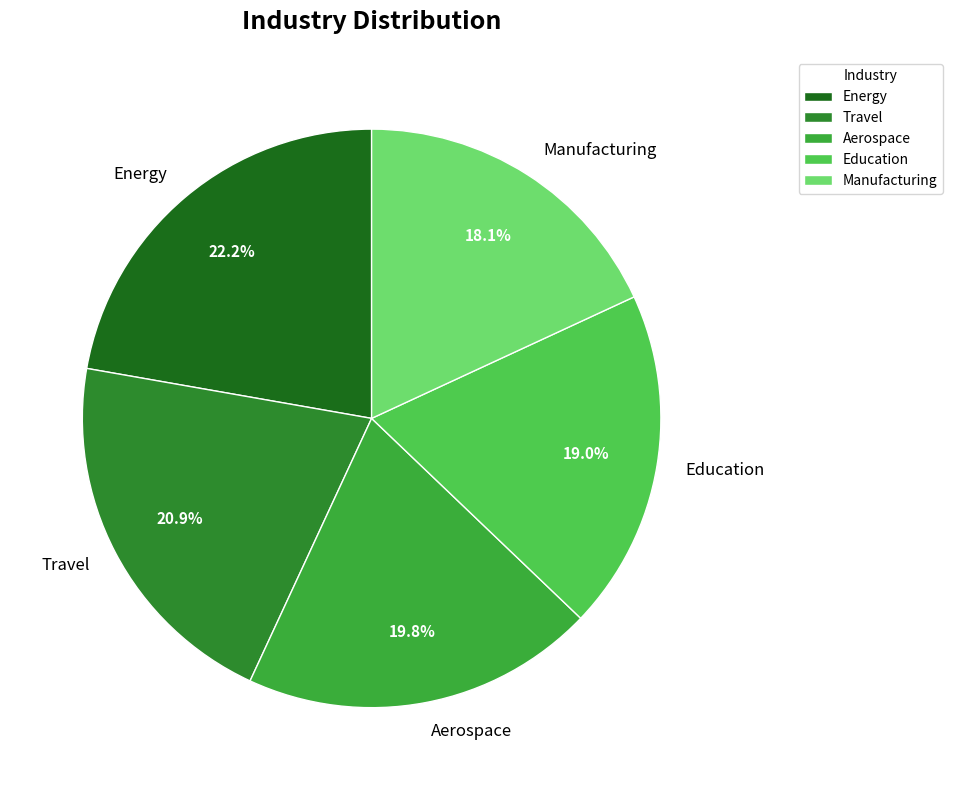

To the nearest percent, what is the difference between the Aerospace and Energy slice percentages?

2%